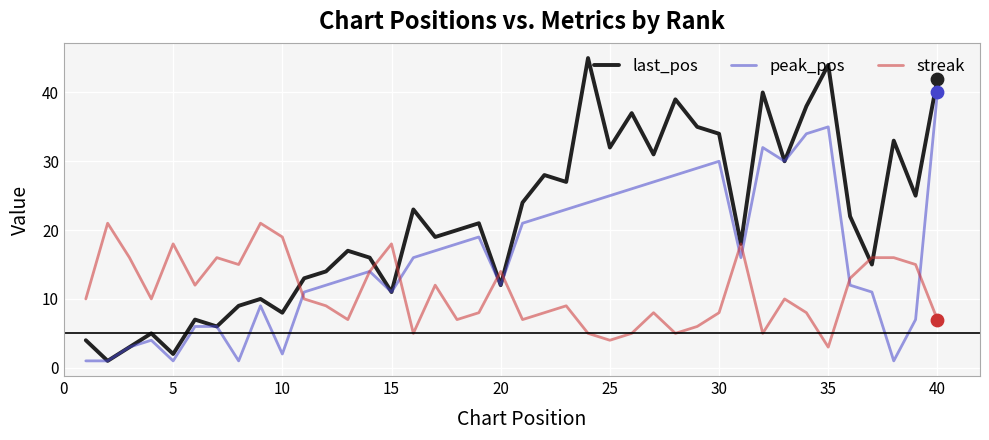

Which series has the largest total across all categories?

last_pos